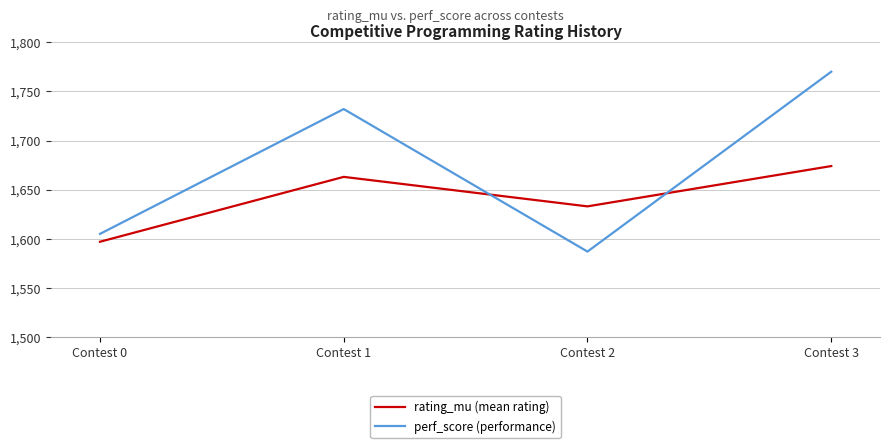

List the series in order of their overall mean, lowest first.

rating_mu (mean rating), perf_score (performance)